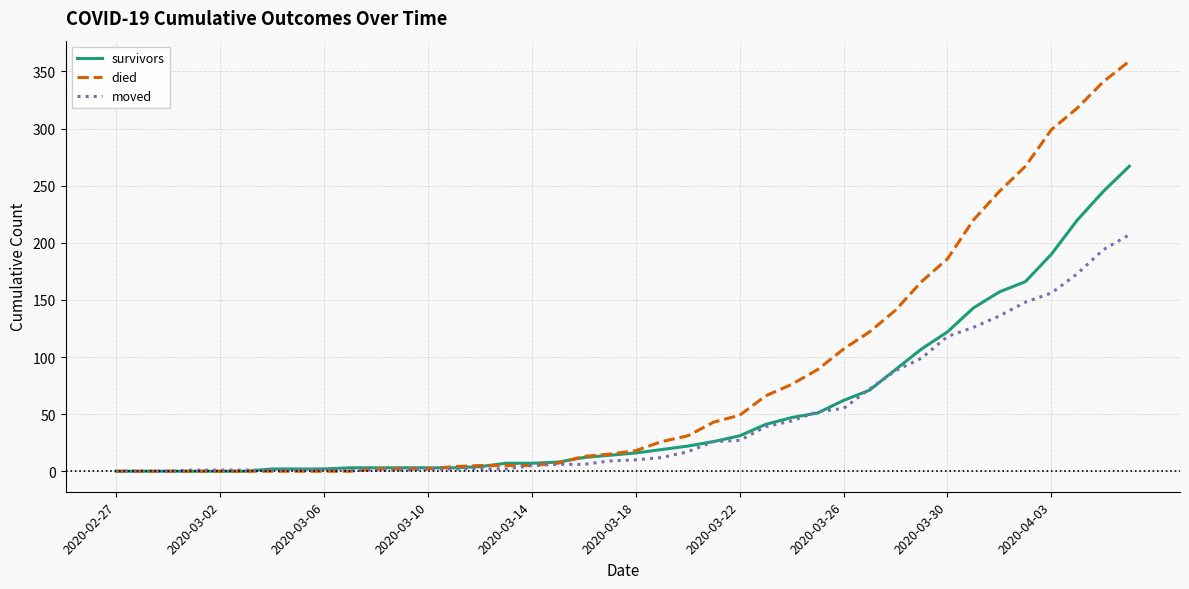

Which series has the largest total across all categories?

died